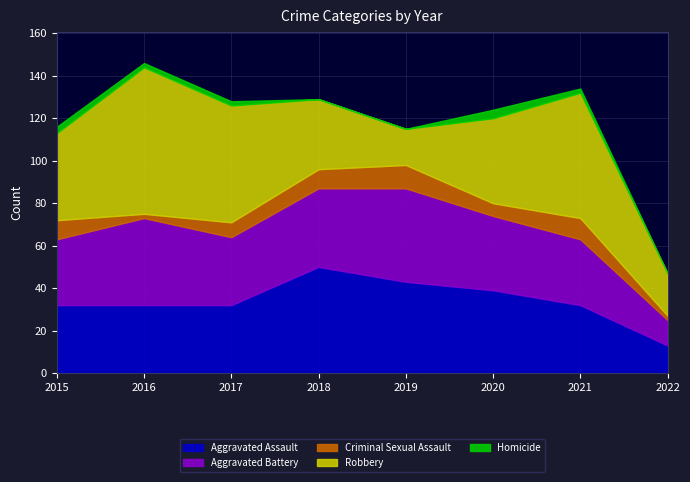

True or false: Aggravated Battery and Criminal Sexual Assault cross at least once.

False